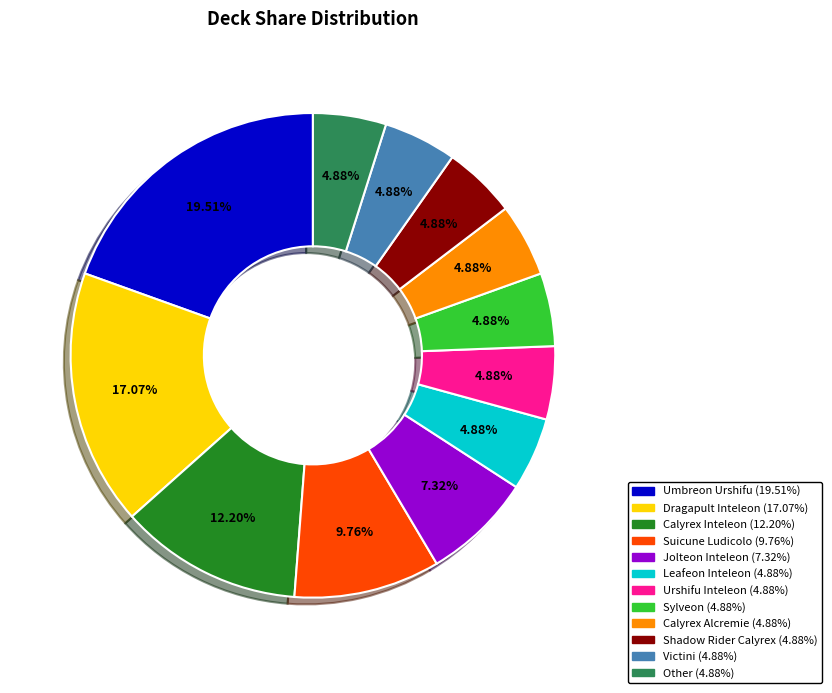

To the nearest percent, what is the difference between the largest and smallest slice percentages?

15%